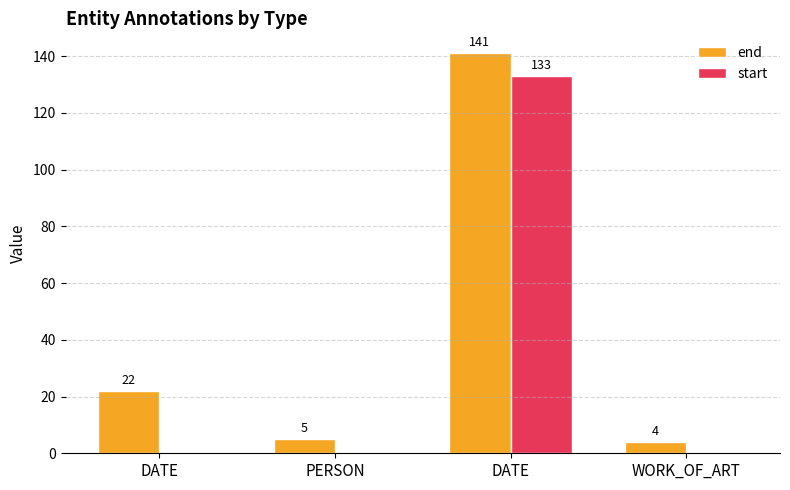

The end series shows 4 at WORK_OF_ART. True or false?

True